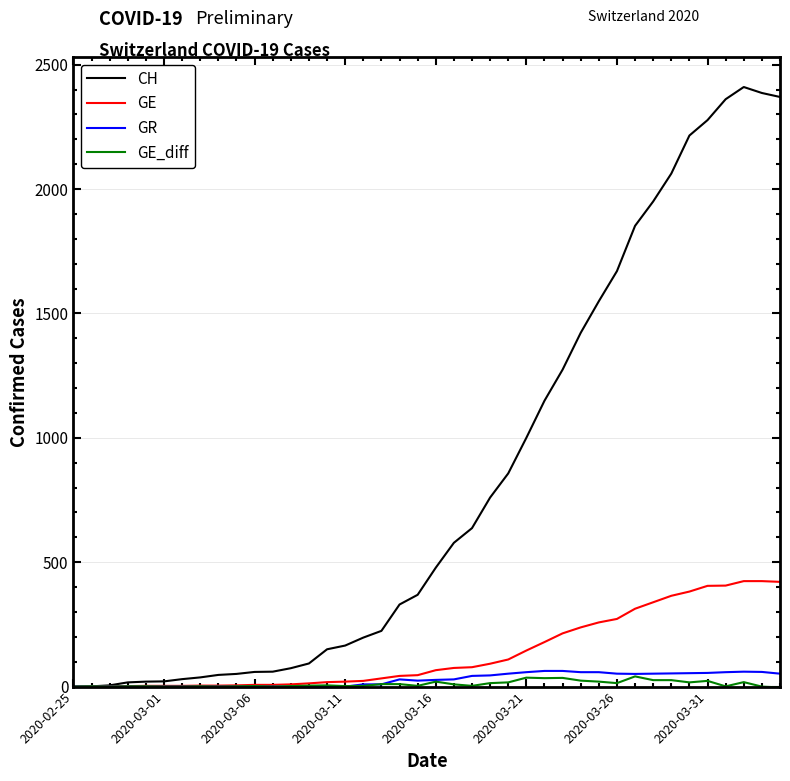

Which series has the largest total across all categories?

CH